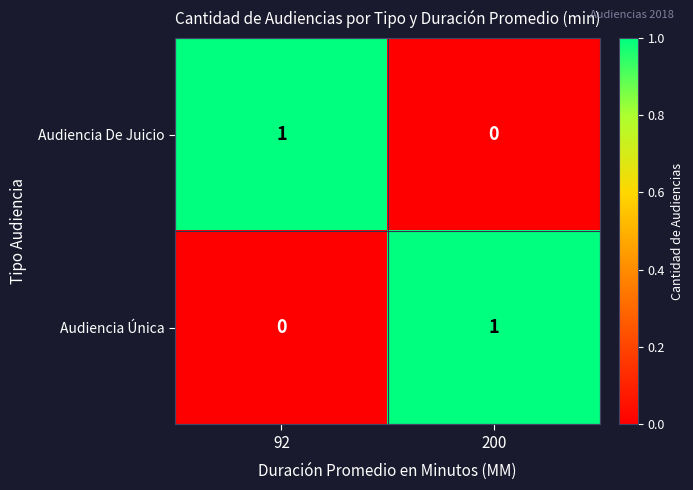

At which label is Audiencia De Juicio closest to 0?

200